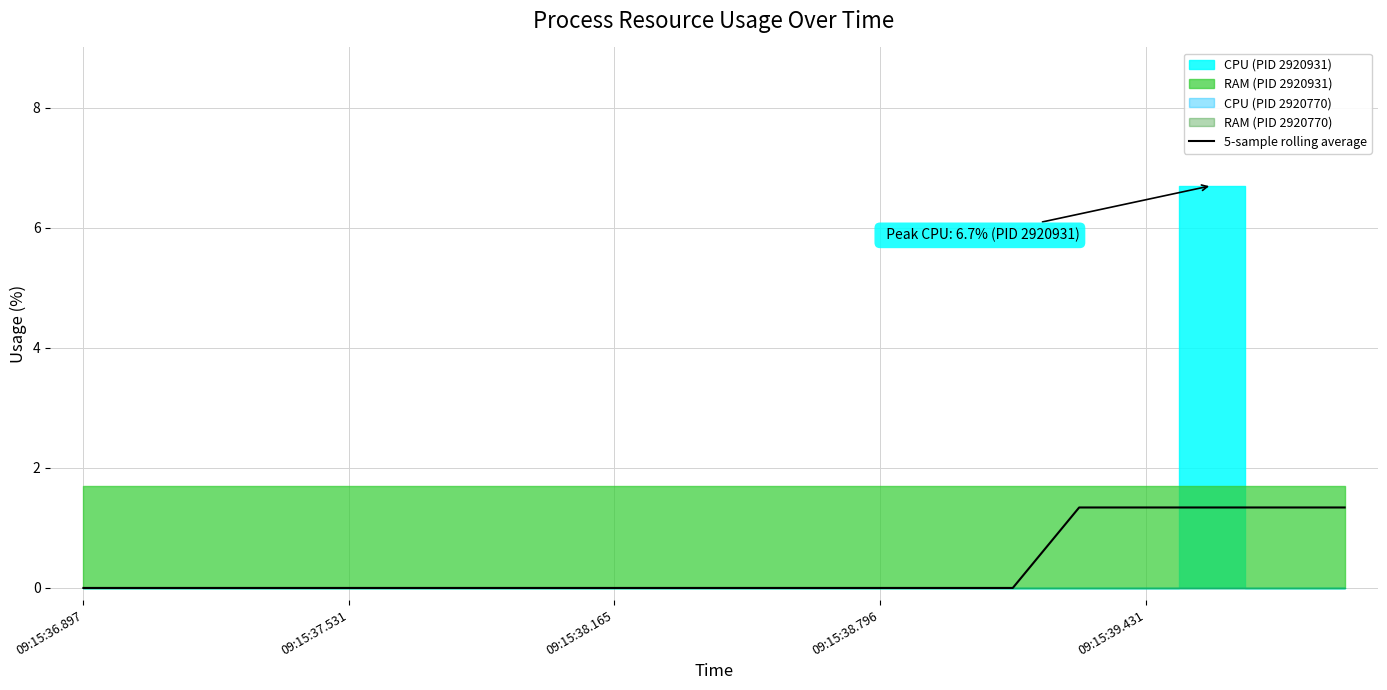

What is the difference between the second highest and minimum values?

1.3